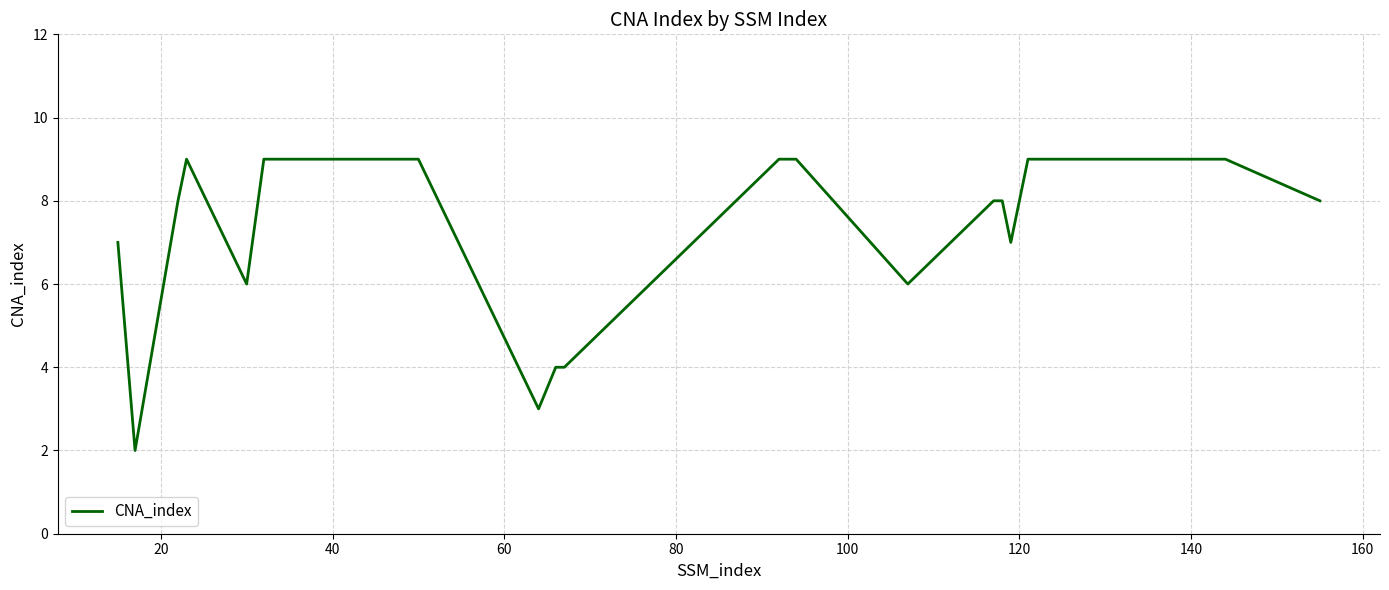

How many values are between 6 and 9?

18